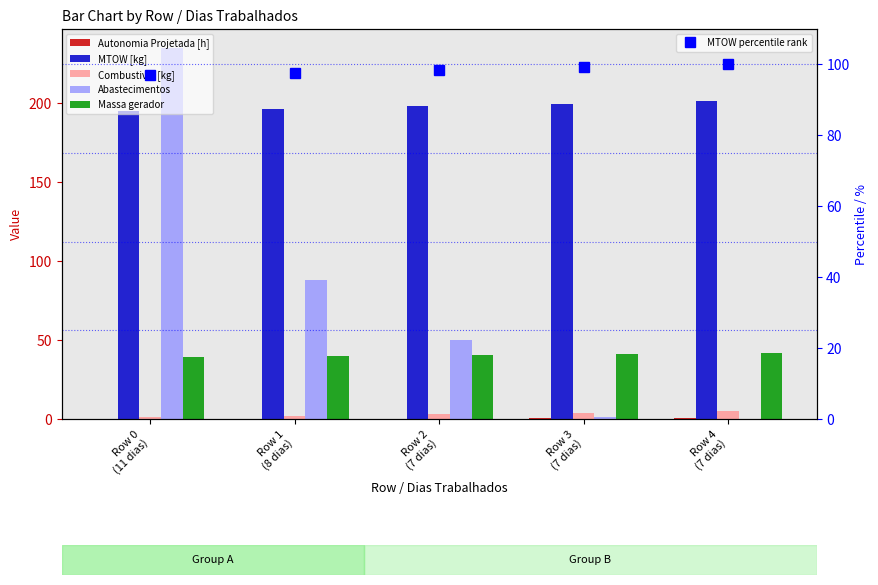

Rank the categories by Autonomia Projetada [h] value from lowest to highest.

Row 0
(11 dias), Row 1
(8 dias), Row 2
(7 dias), Row 3
(7 dias), Row 4
(7 dias)